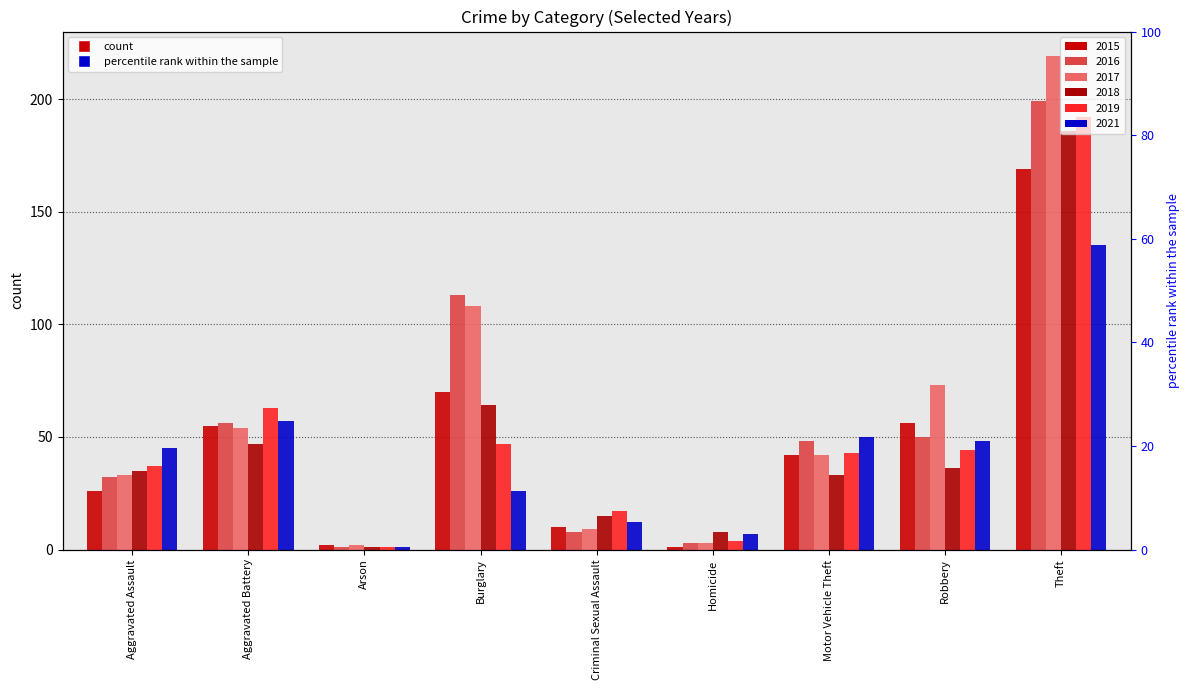

Read the 2017 value at Criminal Sexual Assault, to the nearest 10.

10